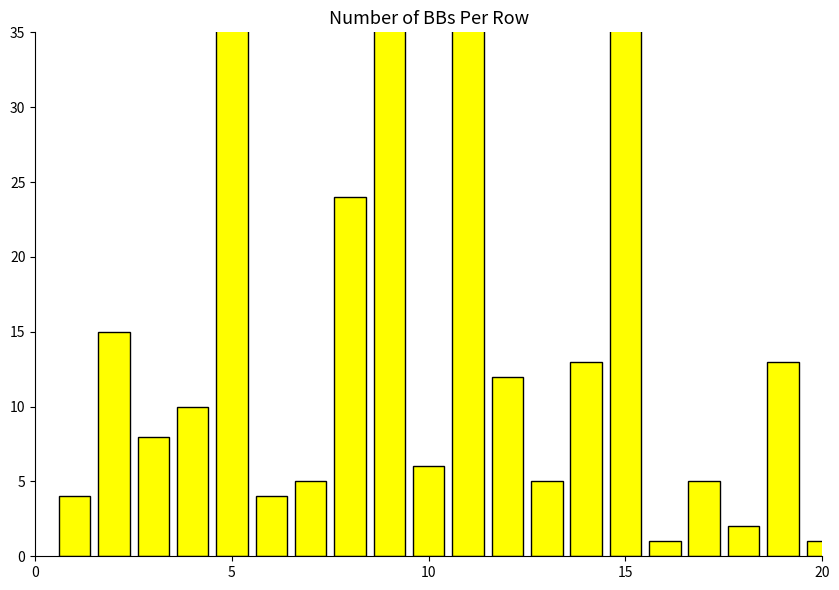

What is the minimum value shown in the chart?

1